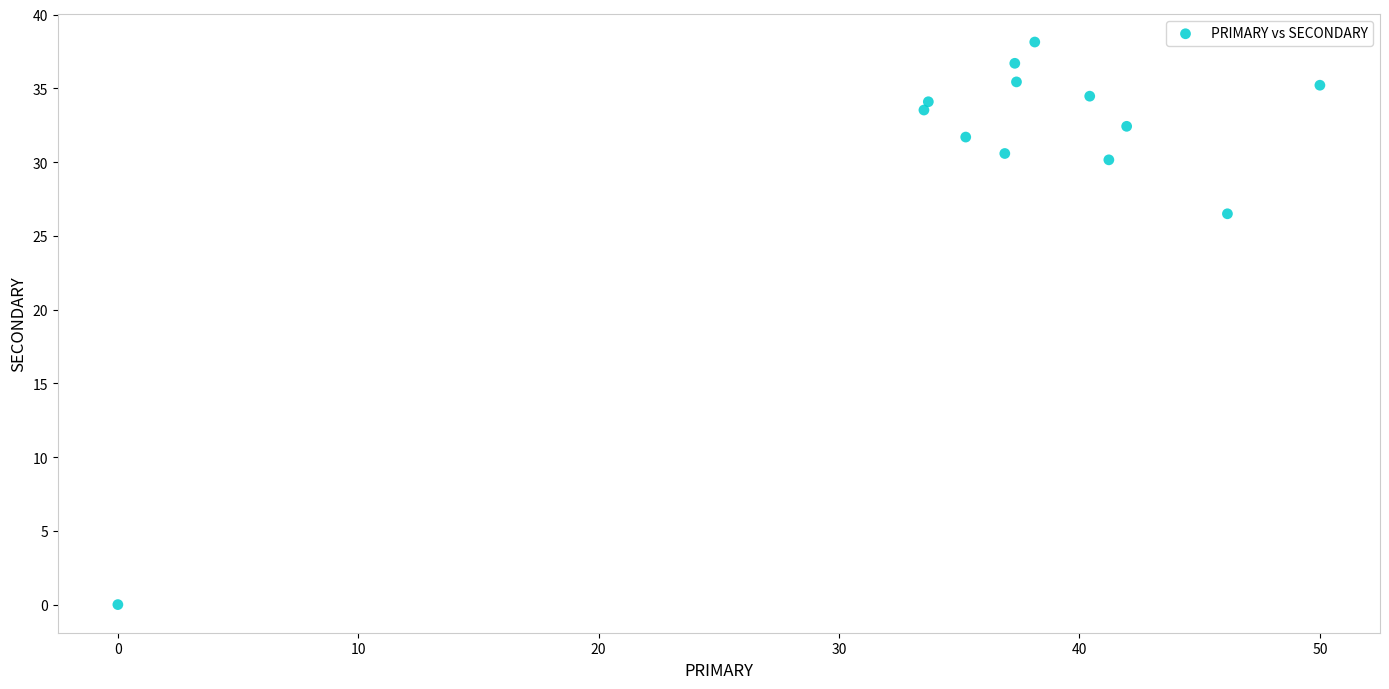

What Y value in the scatter plot is closest to 19?

26.5